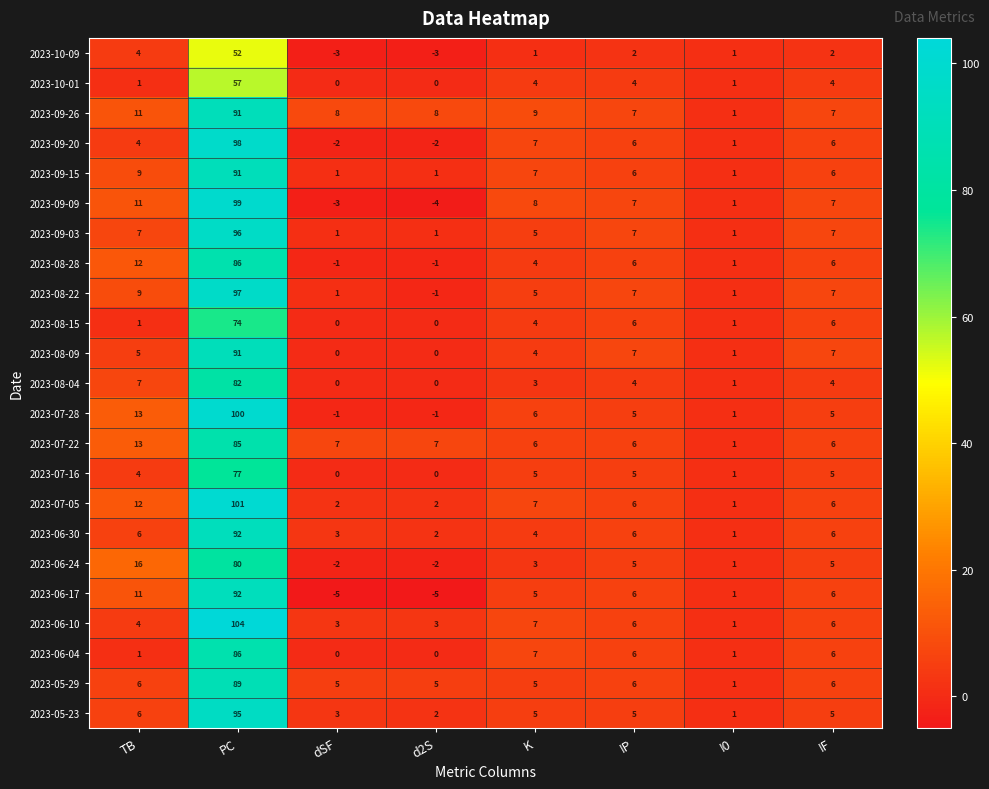

What is the difference between the highest and lowest values at TB?

15